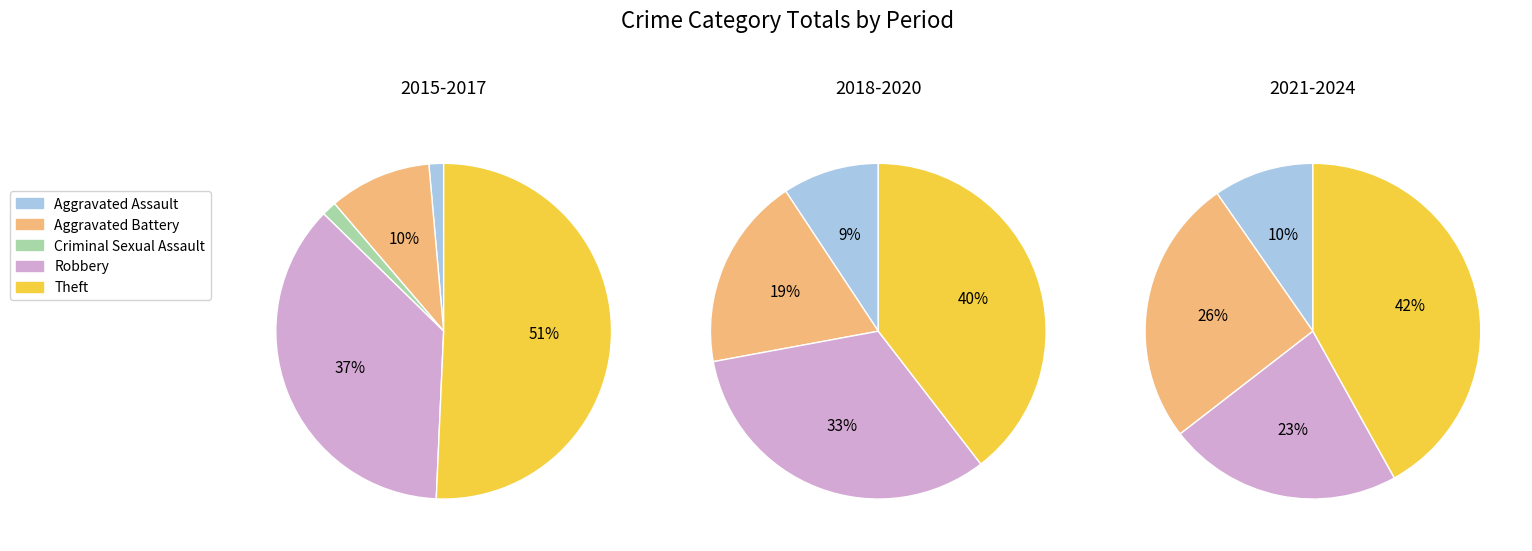

True or false: Criminal Sexual Assault accounts for 11% of the total.

False